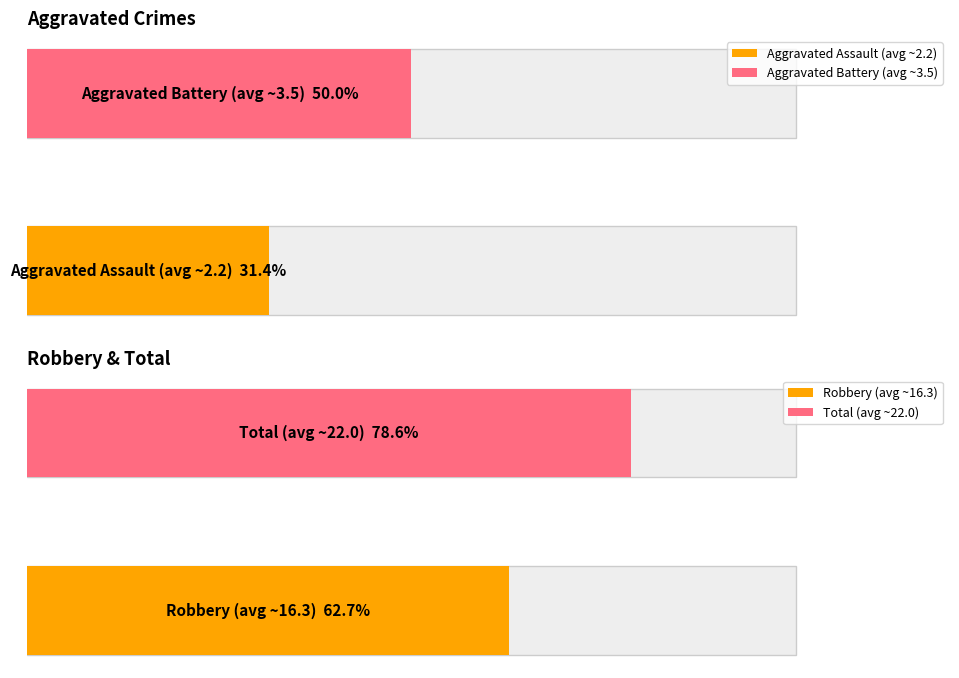

Does the chart contain any negative values?

No